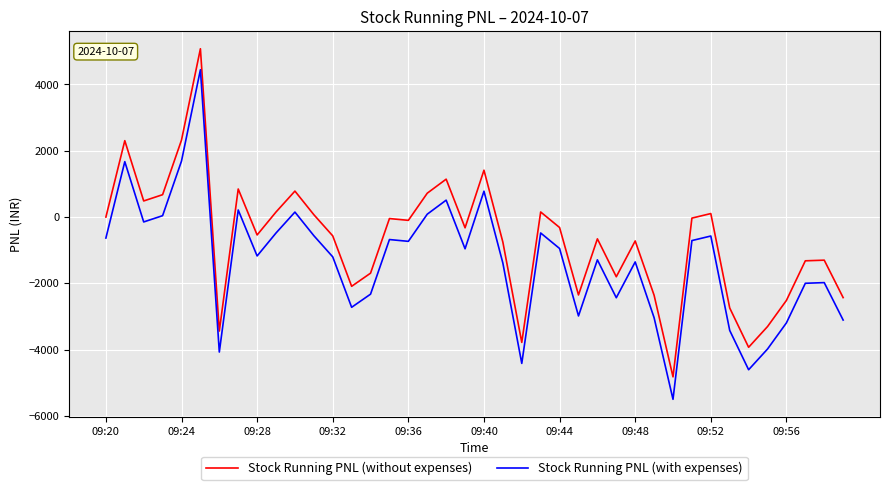

Does the chart display data point markers on the line(s)?

No